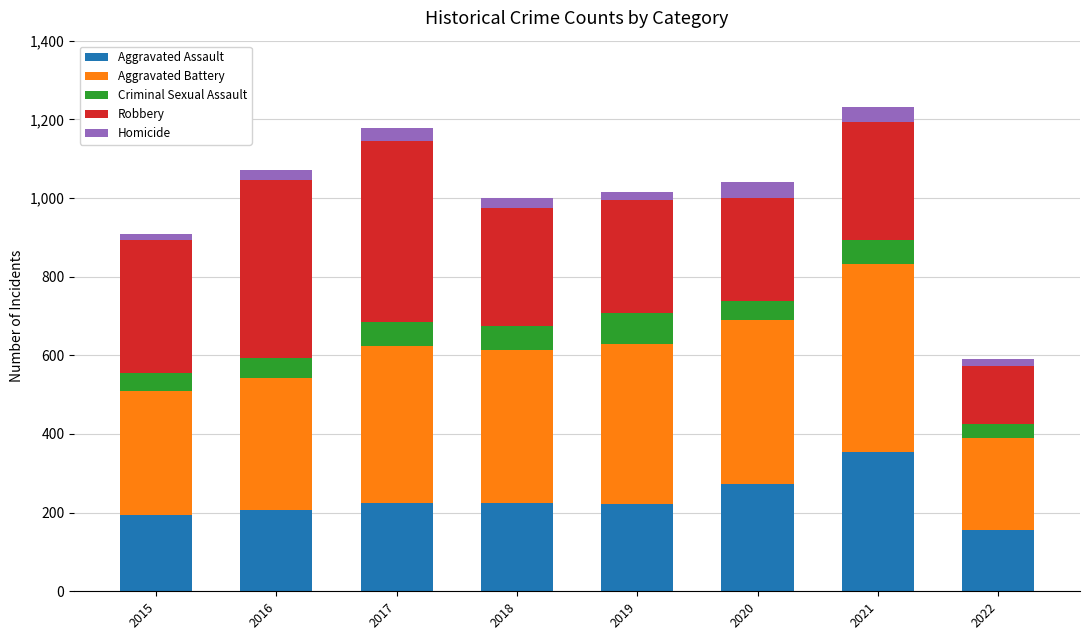

What is the highest value of the Aggravated Assault series?

353